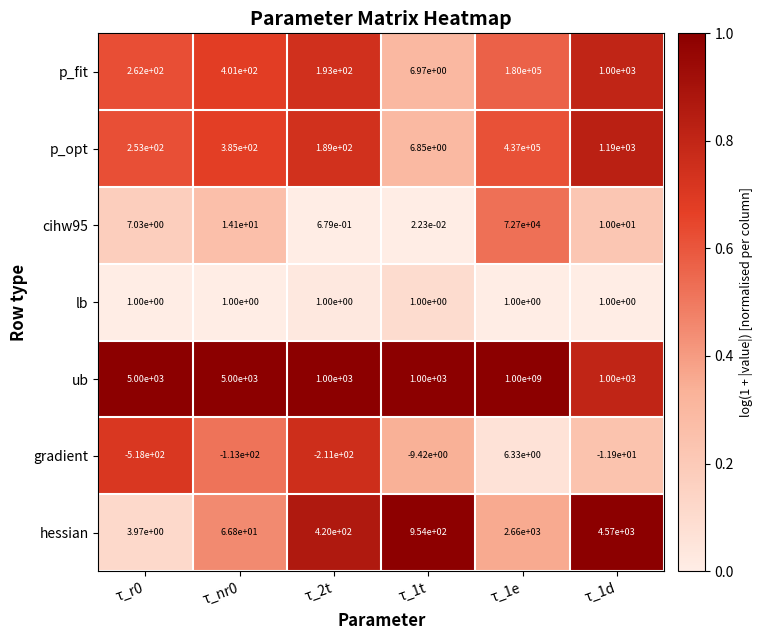

Which series has the widest spread of values?

ub